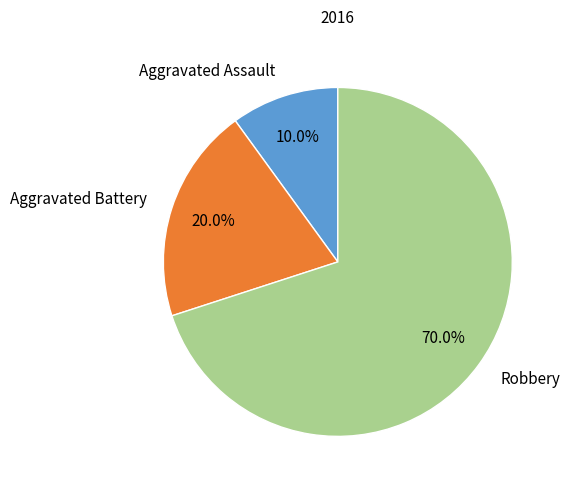

How many segments does this pie chart have?

3